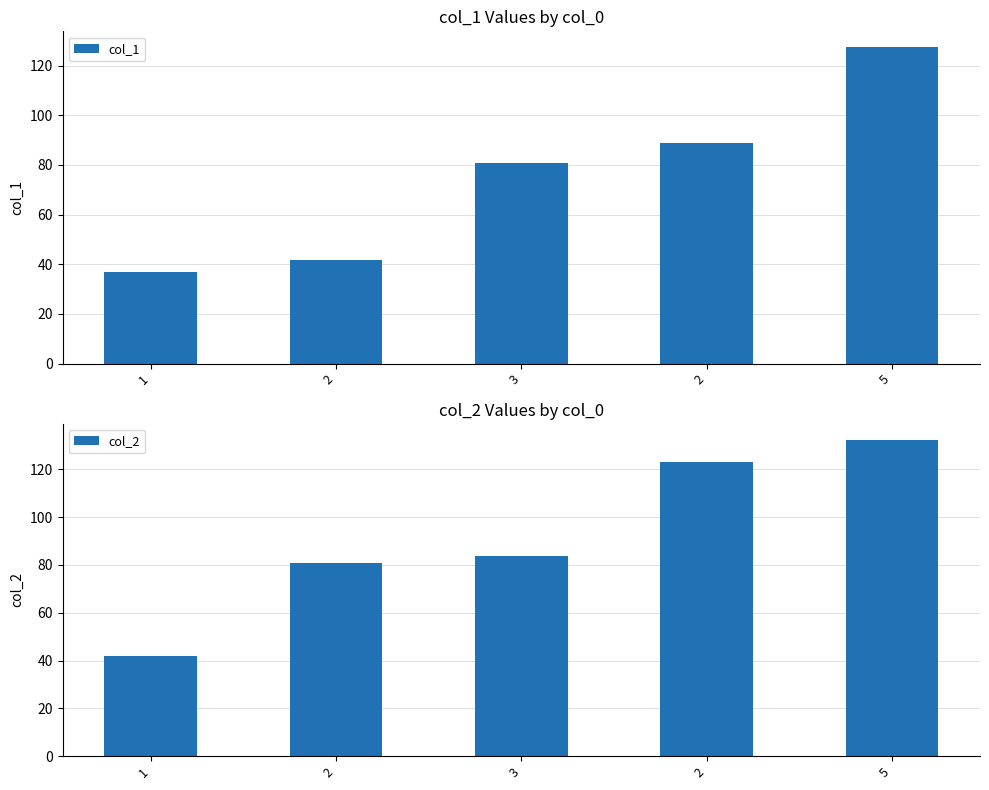

What is the value of the col_1 bar at the 1st from the left?

37.0